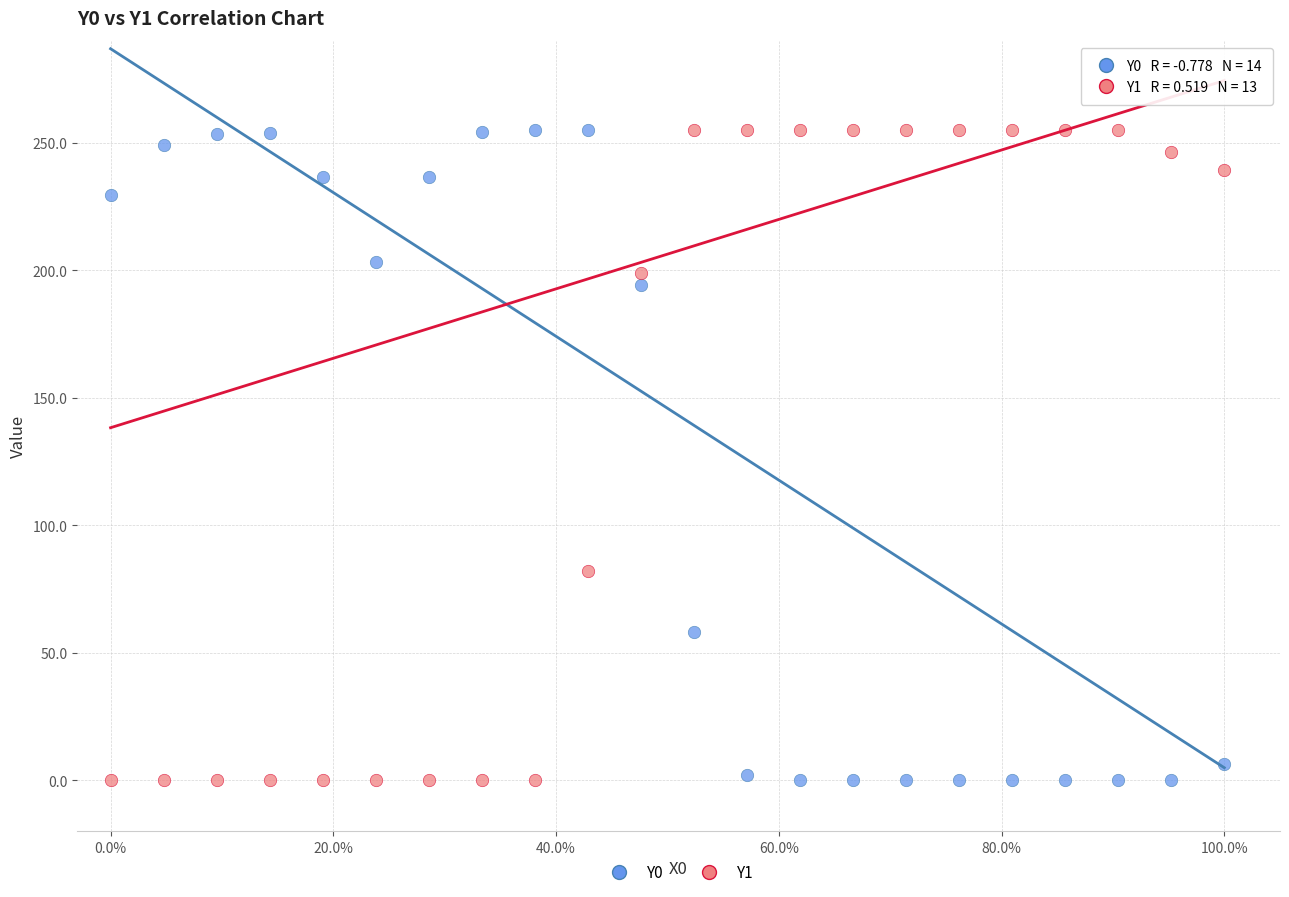

Across all data points, what is the range of Y values (max minus min)?

255.0